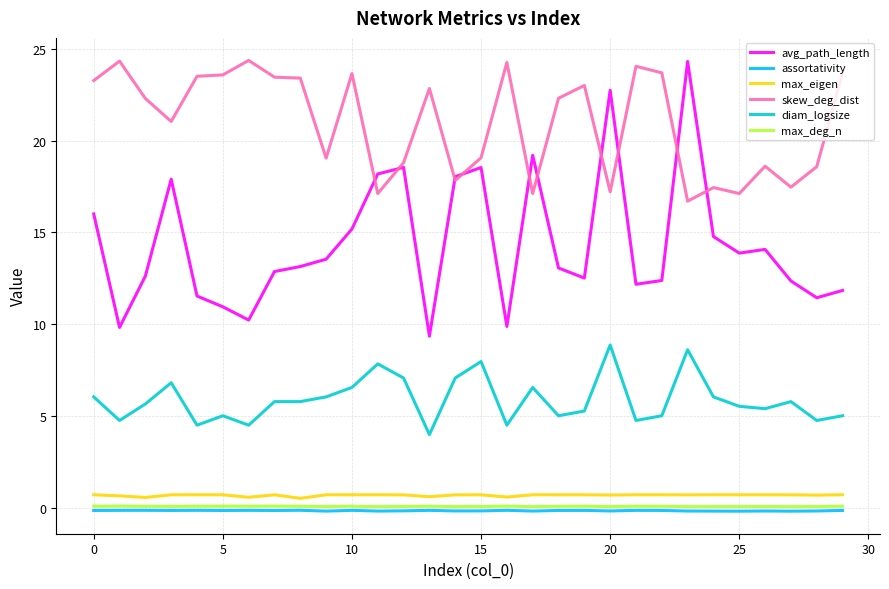

True or false: avg_path_length and max_eigen cross at least once.

False